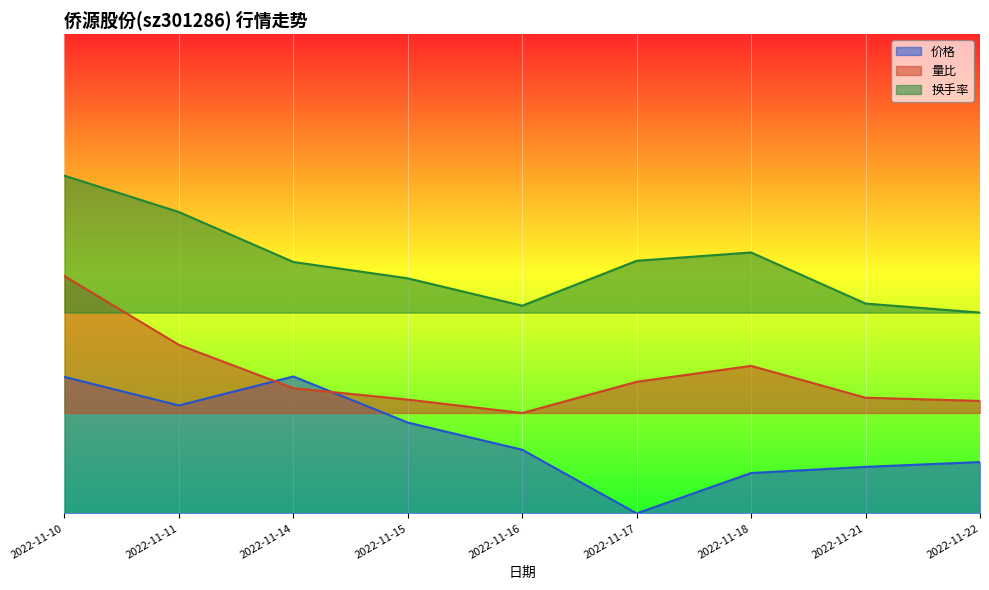

How many lines are shown in the chart?

3